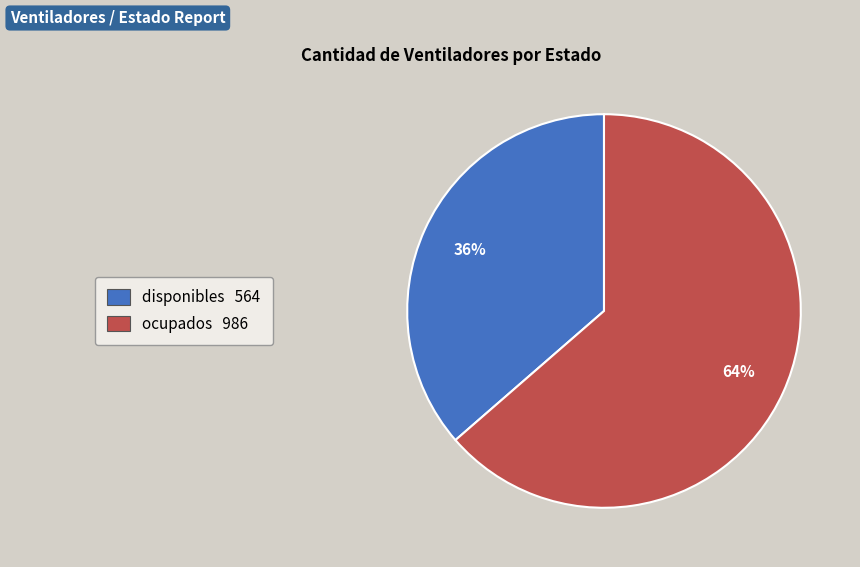

To the nearest percent, what percentage of the pie is disponibles?

36%